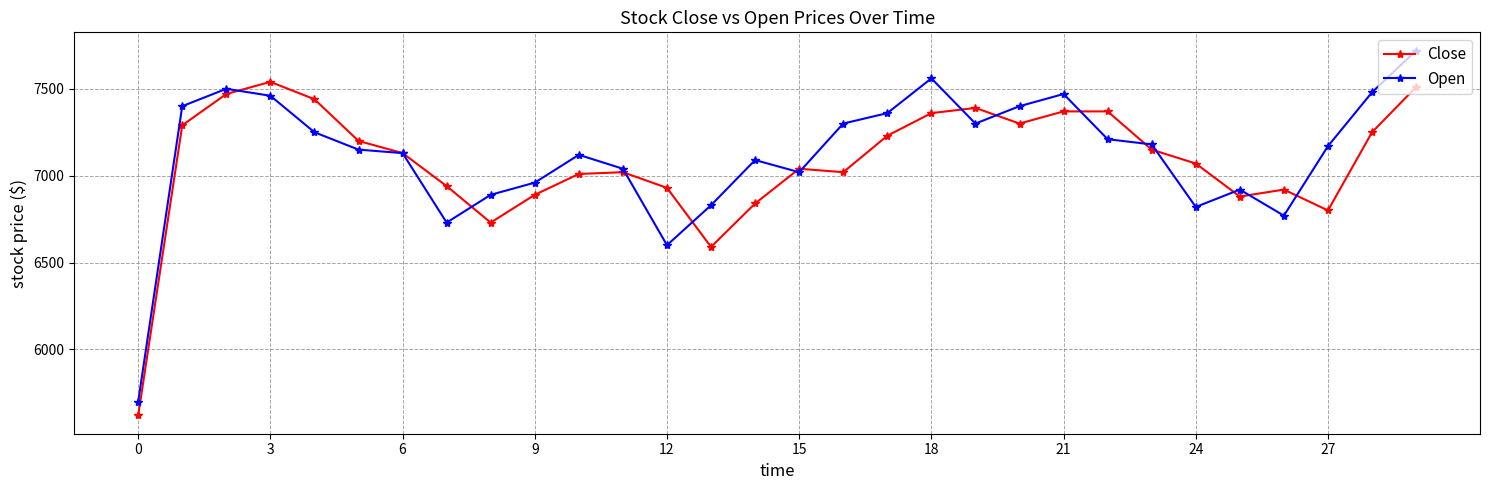

What is the value of the Close point at the 3rd from the left?

7470